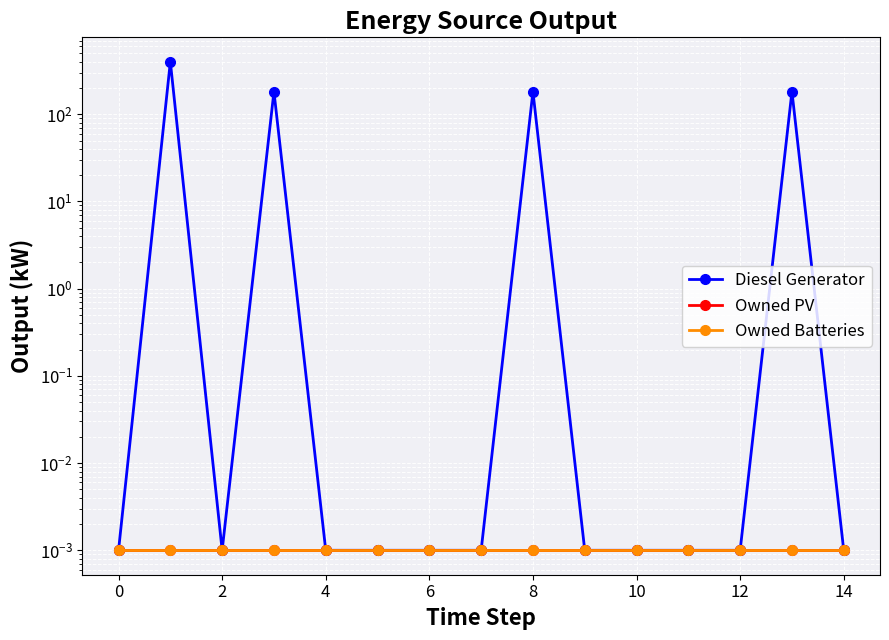

Which series changed the most between 8 and 12?

Diesel Generator